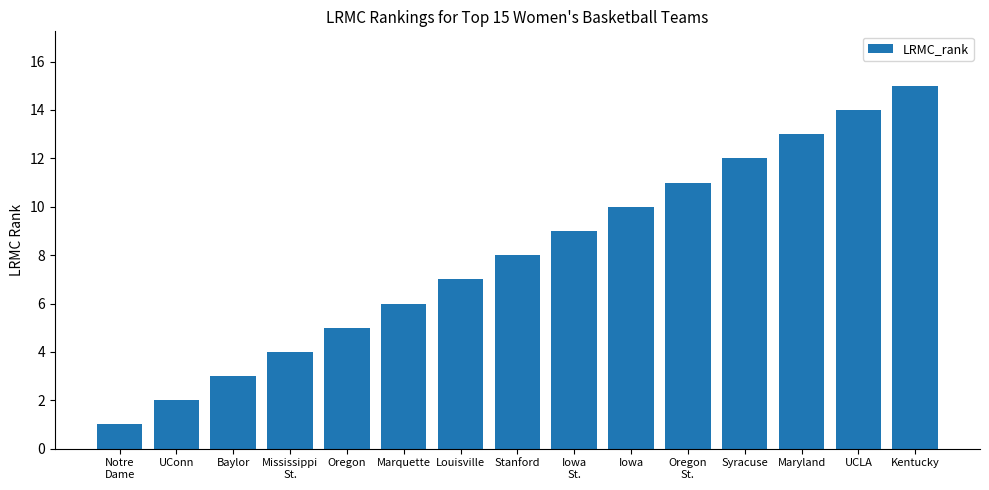

What is the label of the 12th bar from the right?

Mississippi
St.